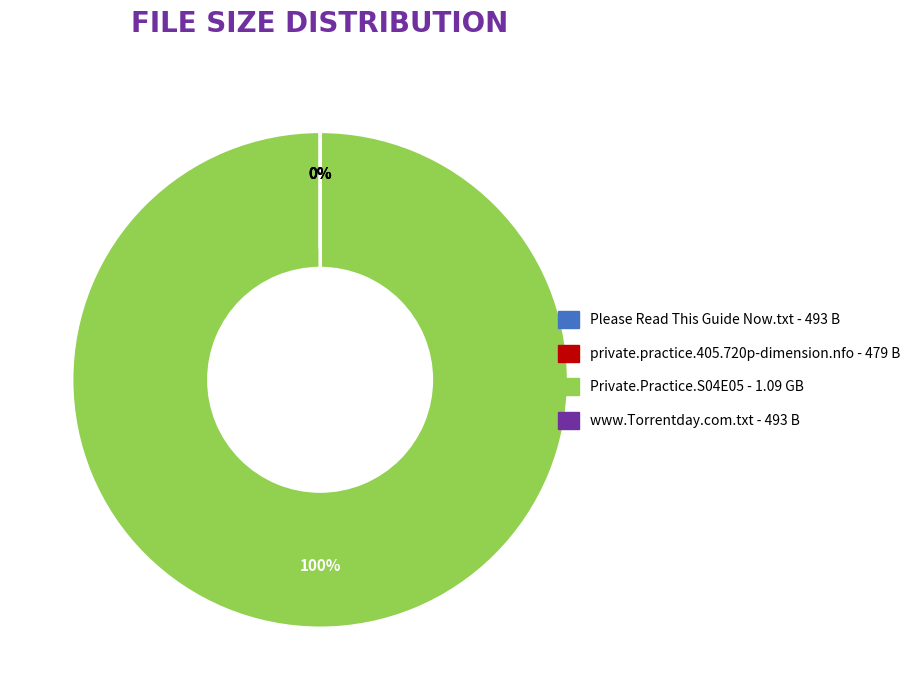

To the nearest percent, what percentage of the pie is Private.Practice.S04E05.720p.HDTV.X264?

100%